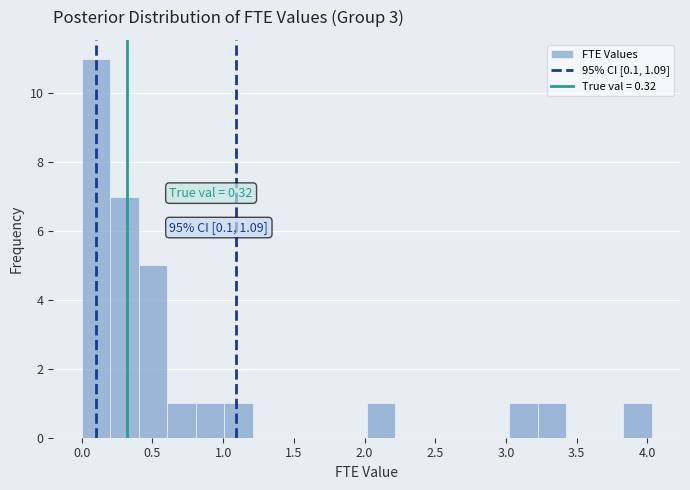

Over which range of the x-axis is the bar tallest?

0.00 to 0.20